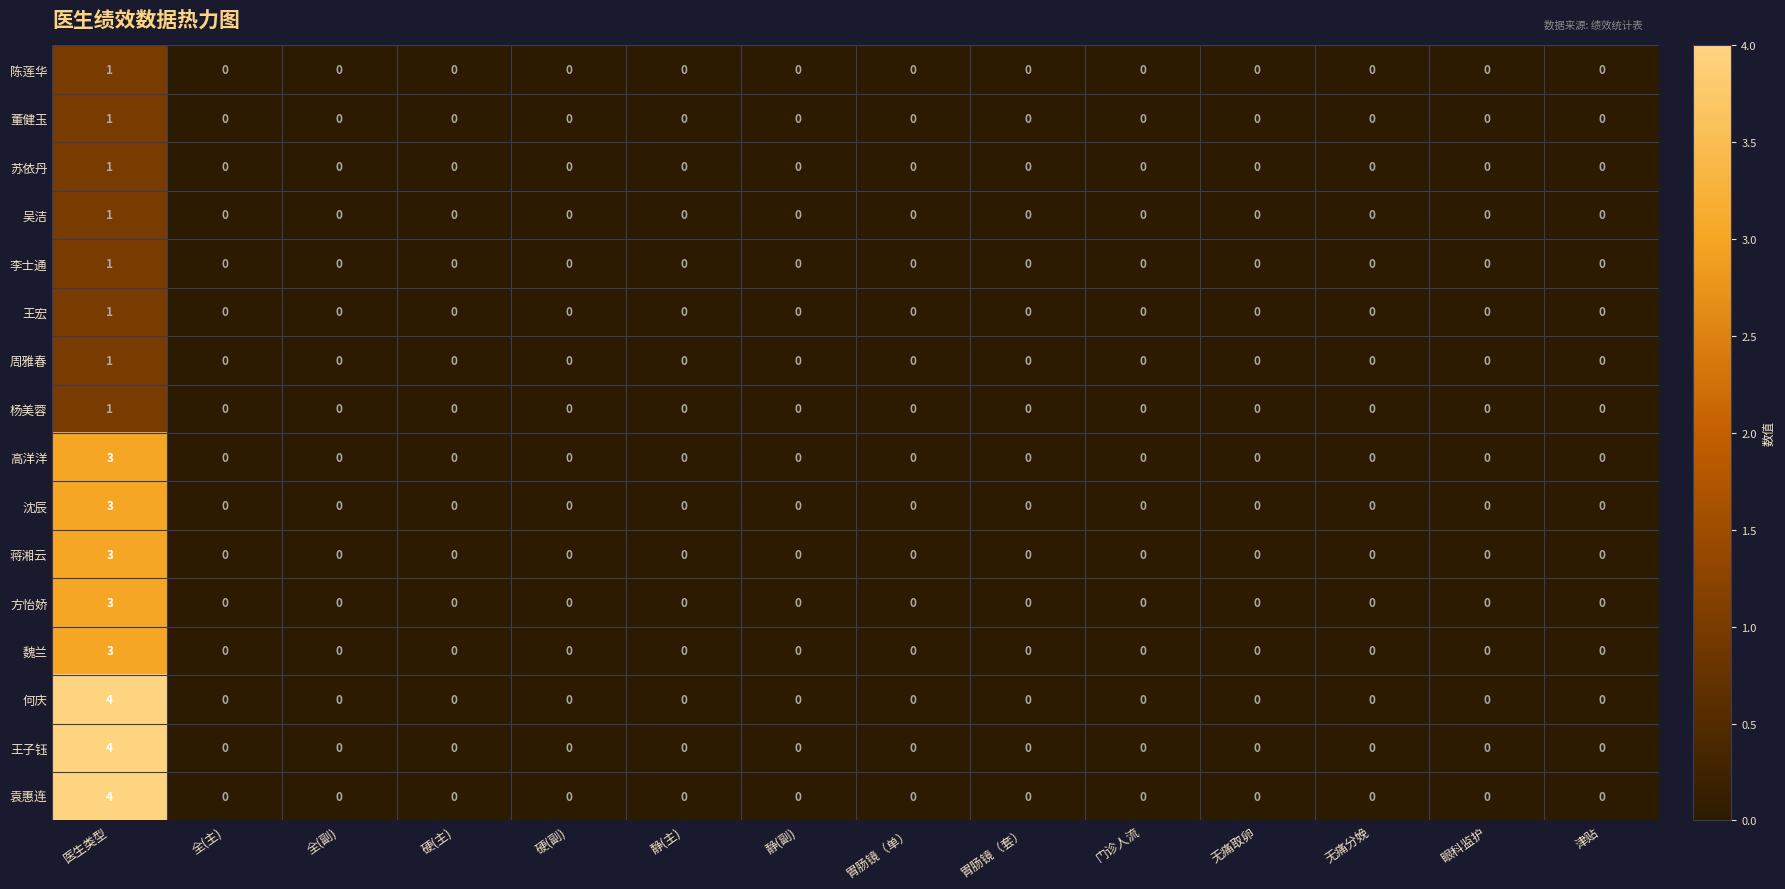

The value of 李士通 at 硬(副) is 0. True or false?

True